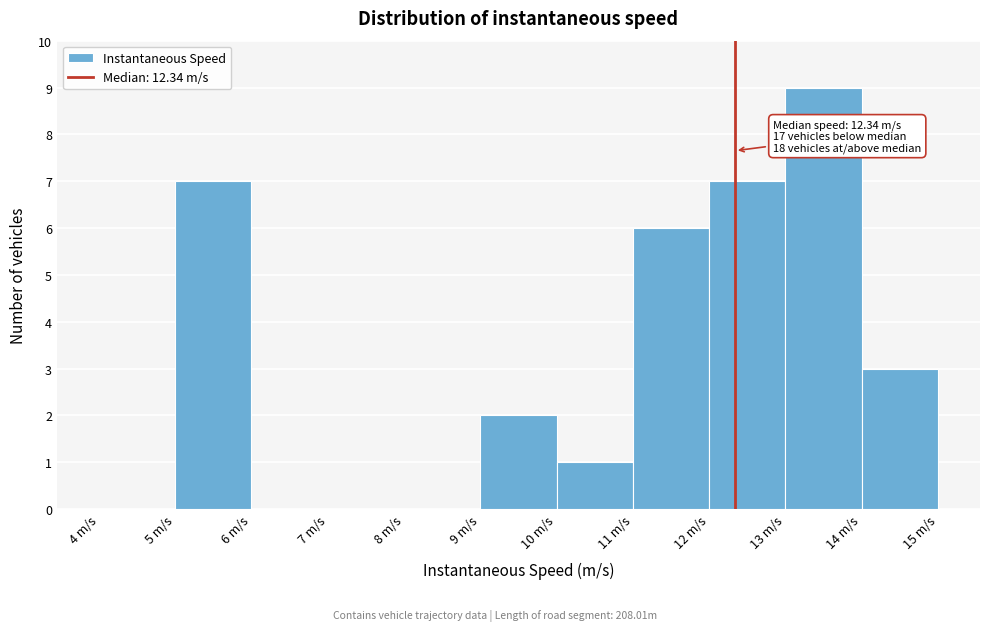

Over which range of the x-axis is the bar tallest?

13 to 14